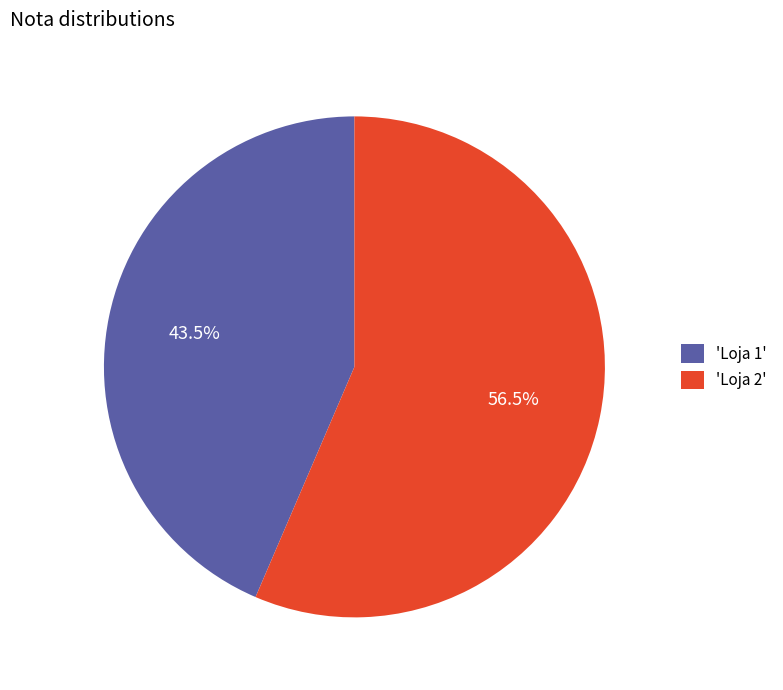

What portion of the pie excludes 'Loja 1'?

56.5%